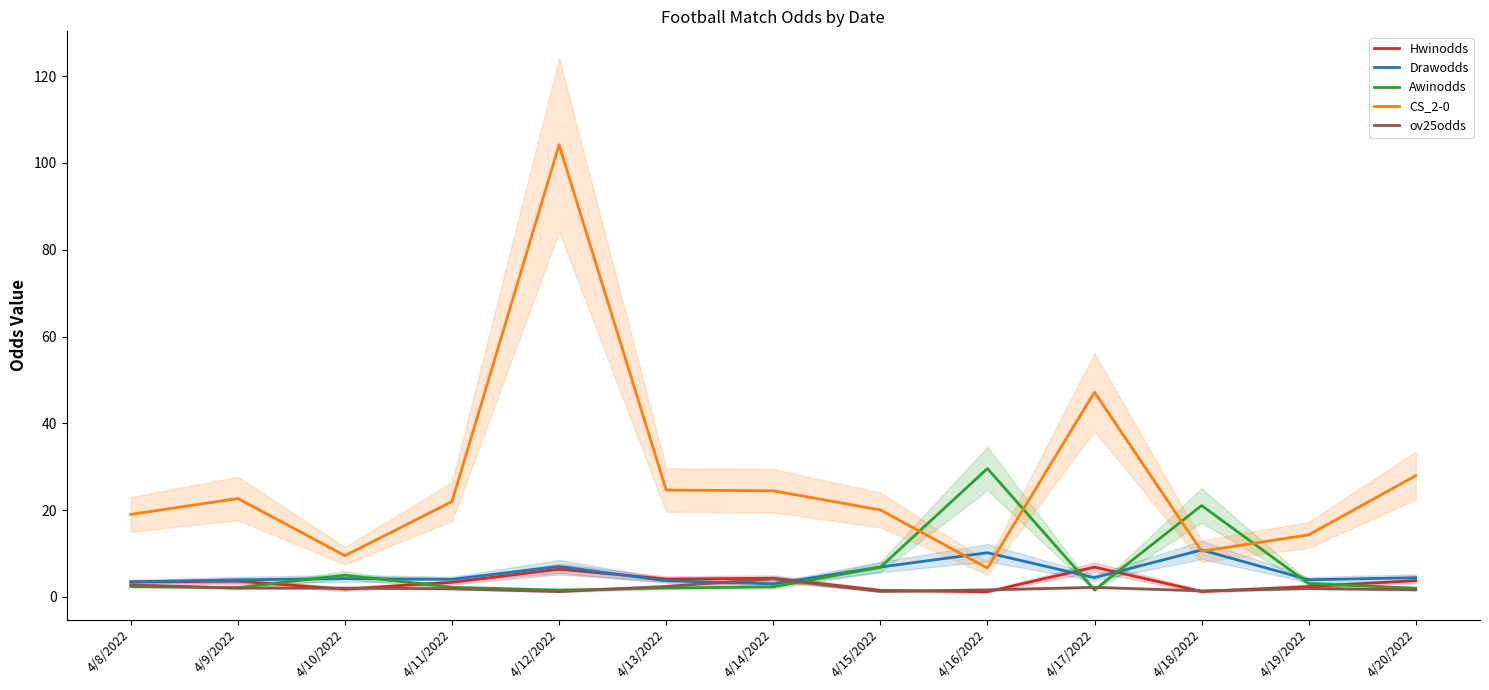

Which series ends up on top after the final intersection of CS_2-0 and Awinodds?

CS_2-0